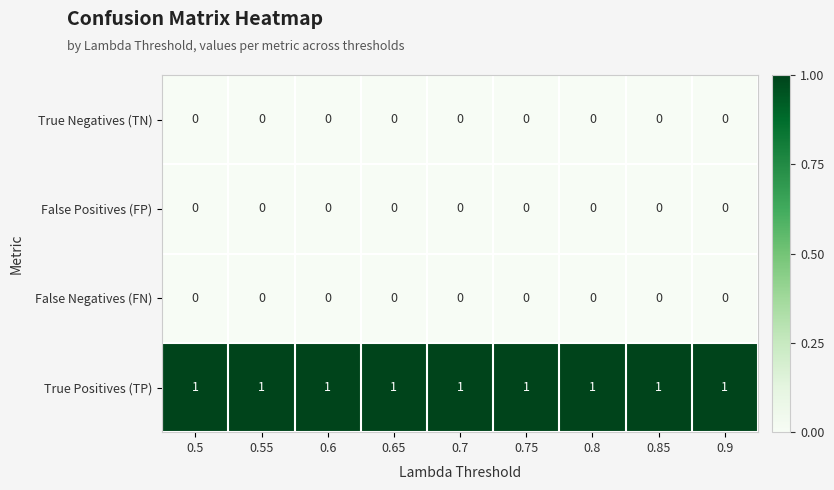

Is the value of False Positives (FP) at 0.55 greater than the value of True Positives (TP) at 0.6?

No